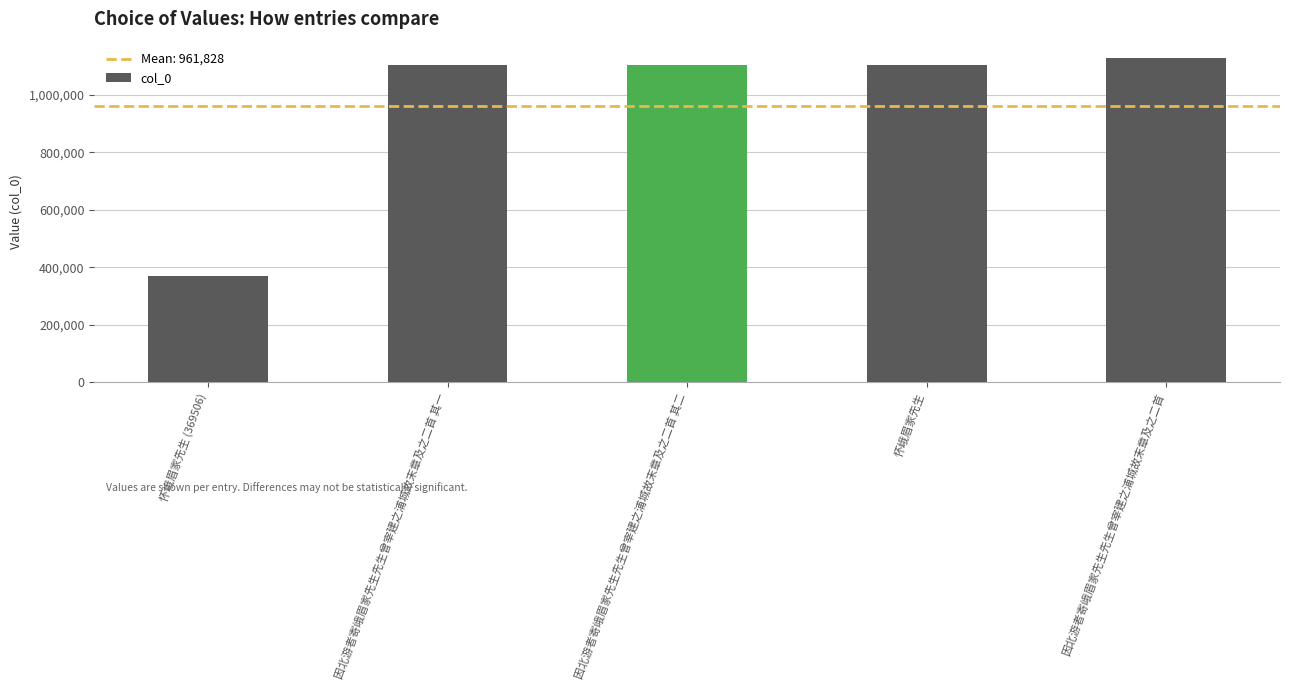

What is the label of the 4th bar from the right?

因北游者寄峨眉家先生先生曾宰建之浦城故末章及之二首 其一